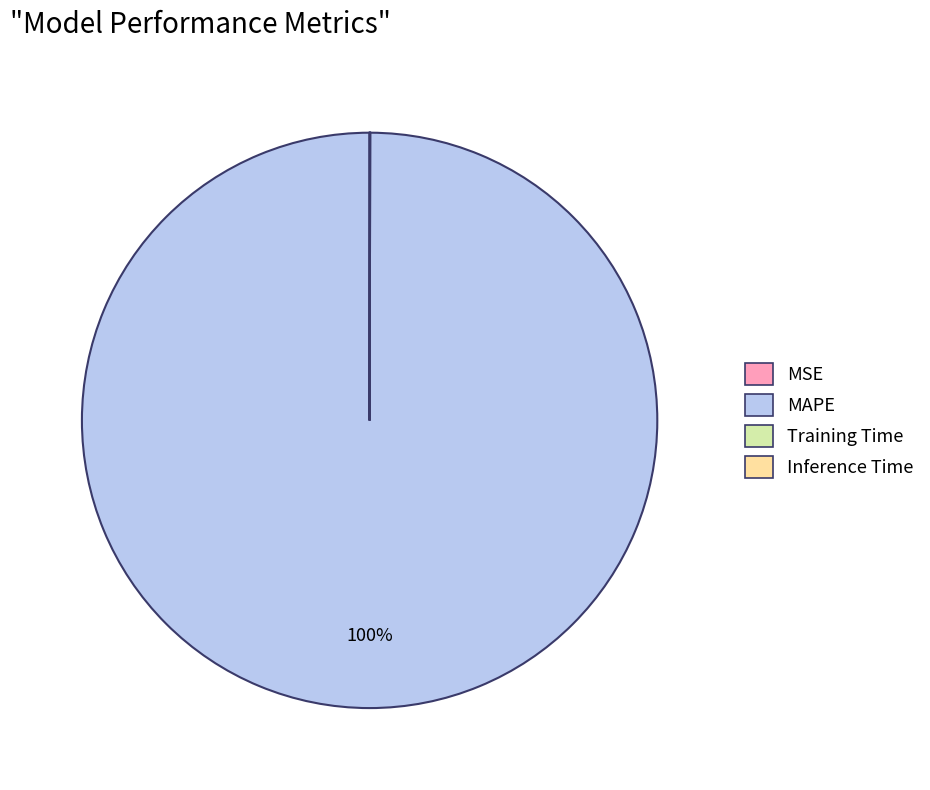

What is the largest slice in the pie chart?

MAPE